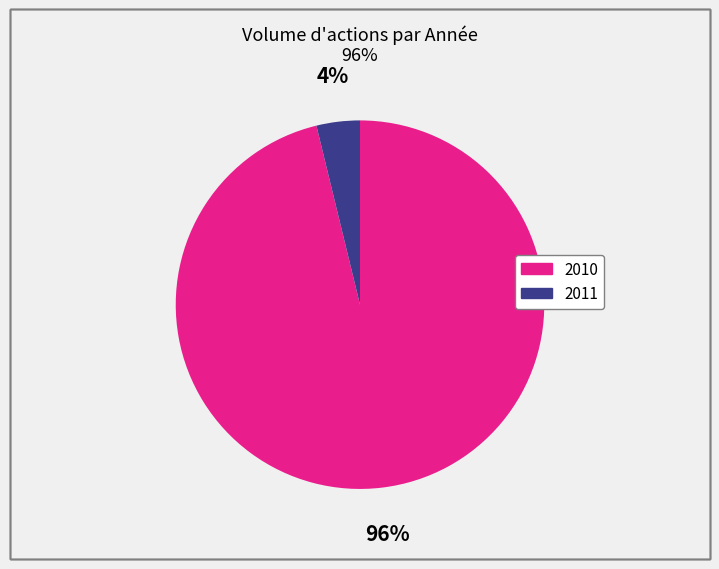

Between 2011 and 2010, which is larger?

2010